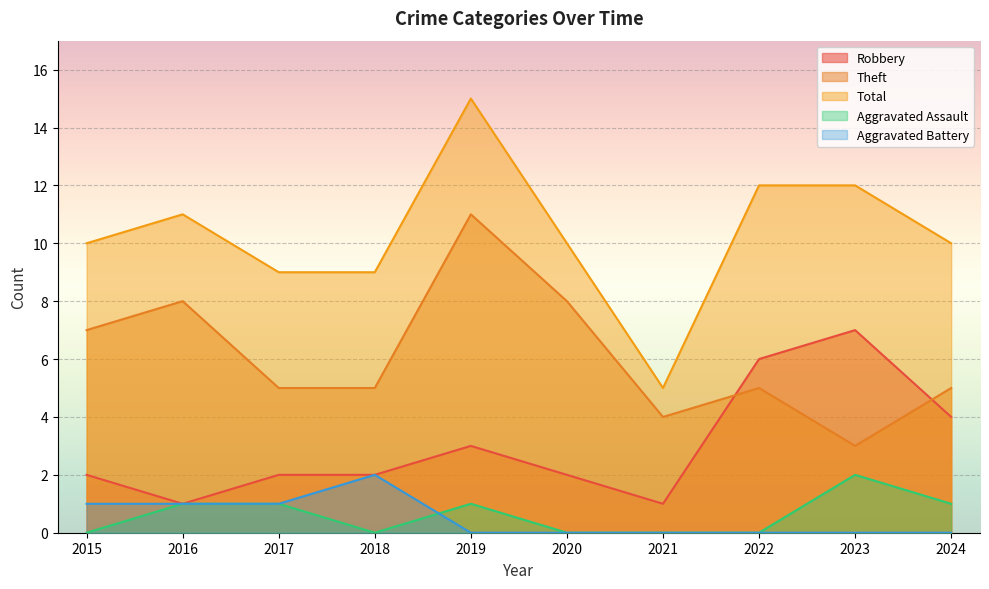

What are all the series names shown in the legend?

Robbery, Theft, Total, Aggravated Assault, Aggravated Battery